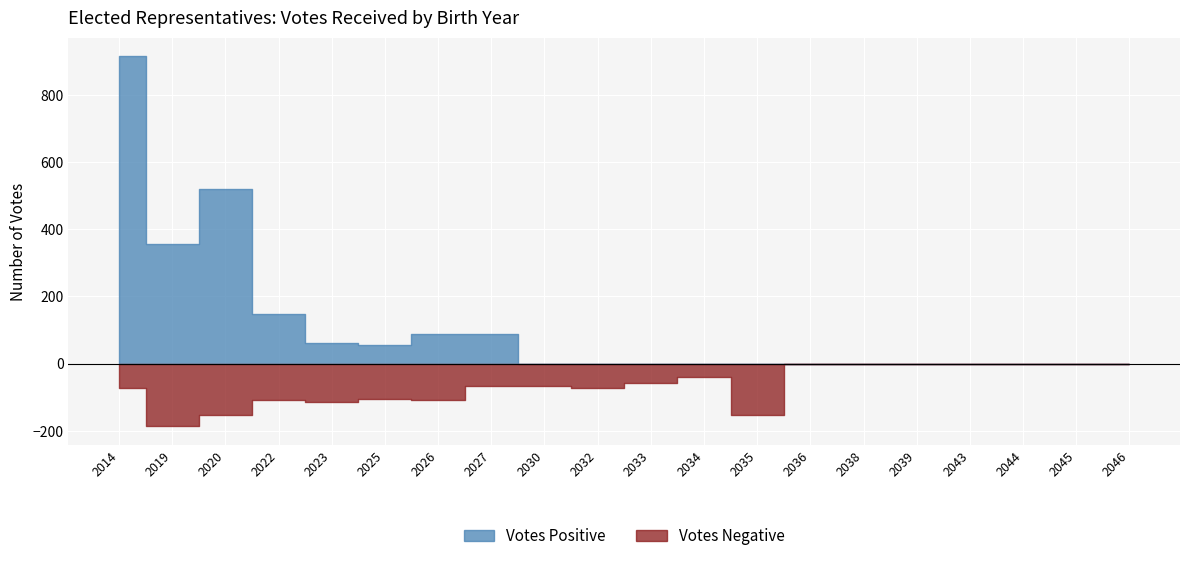

At how many categories does at least one series exceed 405?

2